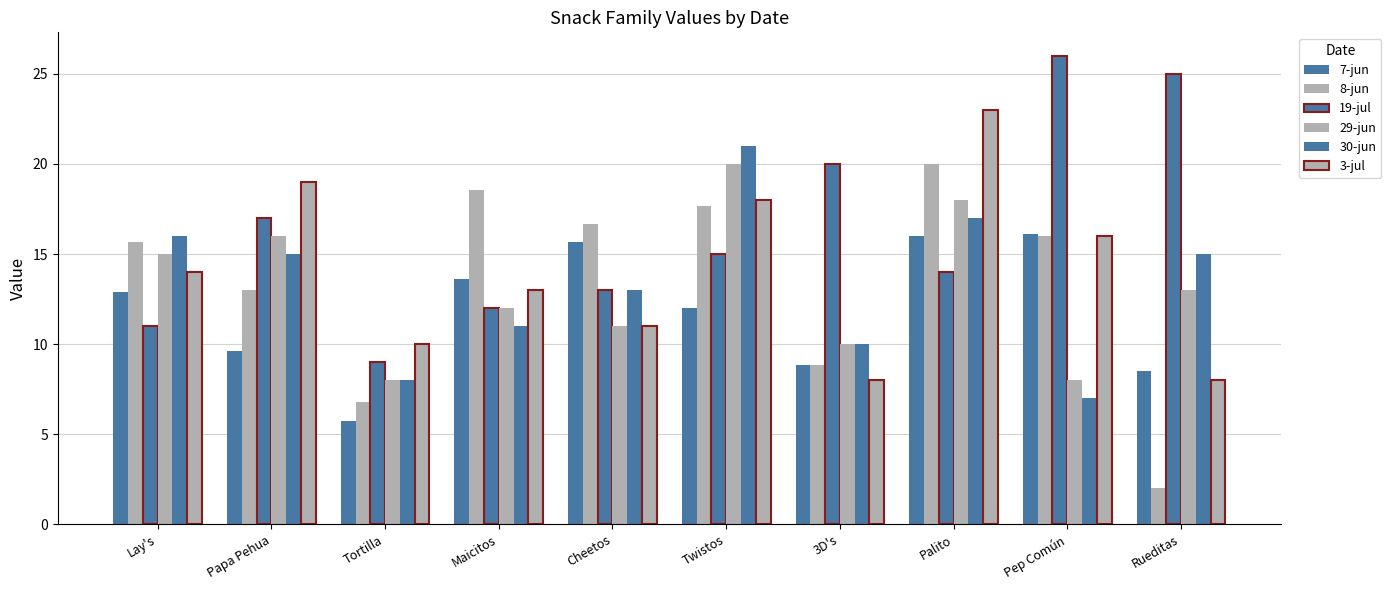

Are the bars grouped side by side (vs. stacked)?

Yes